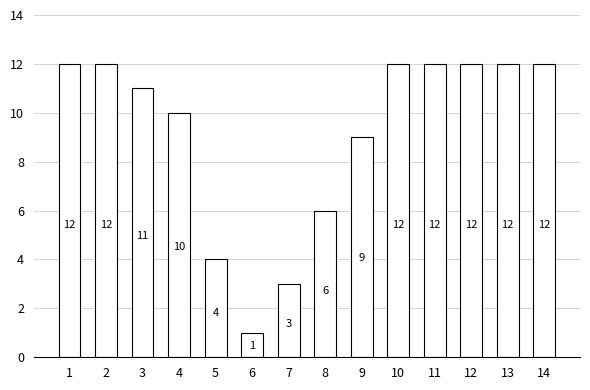

Which label corresponds to the smallest value in the chart?

6